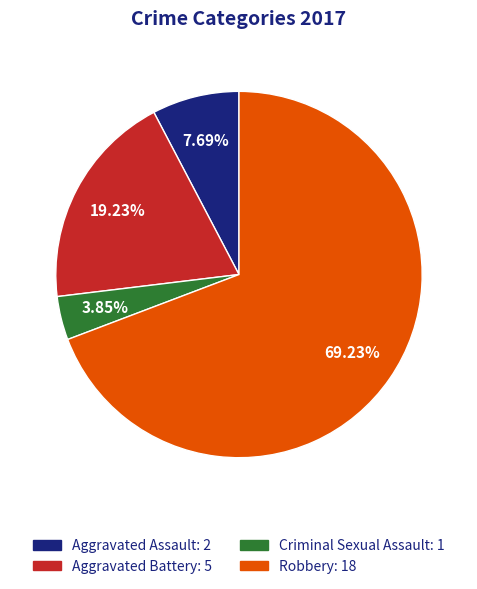

To the nearest percent, what portion does Aggravated Assault represent?

8%